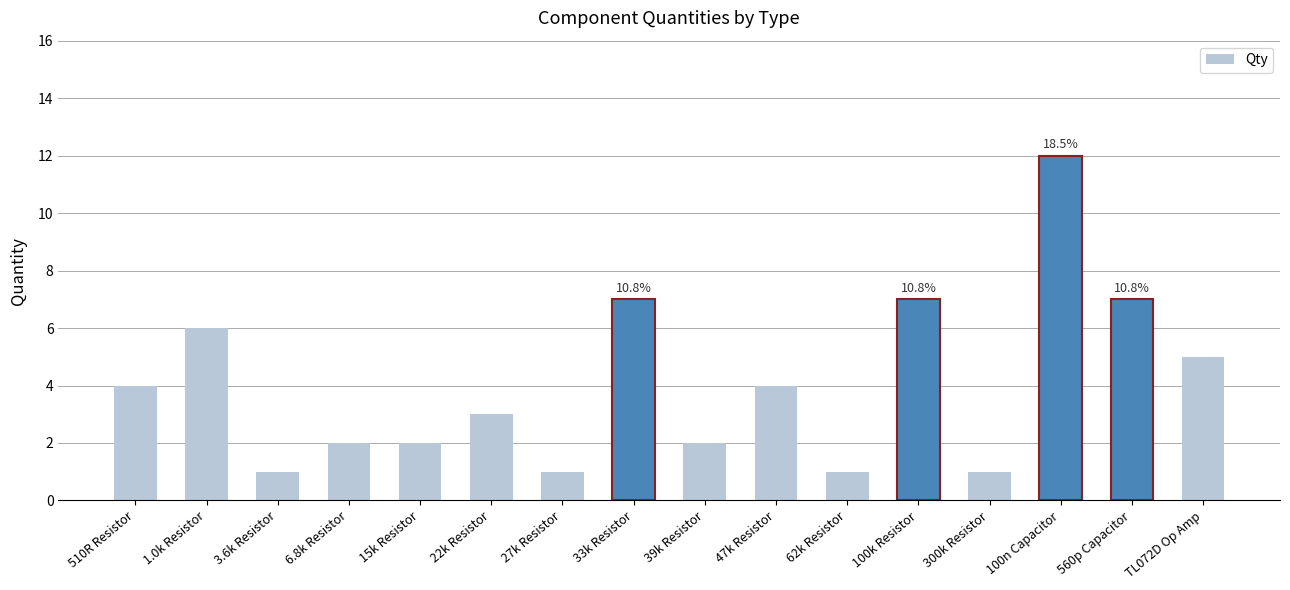

What is the sum of the values at 560p Capacitor and 27k Resistor?

8